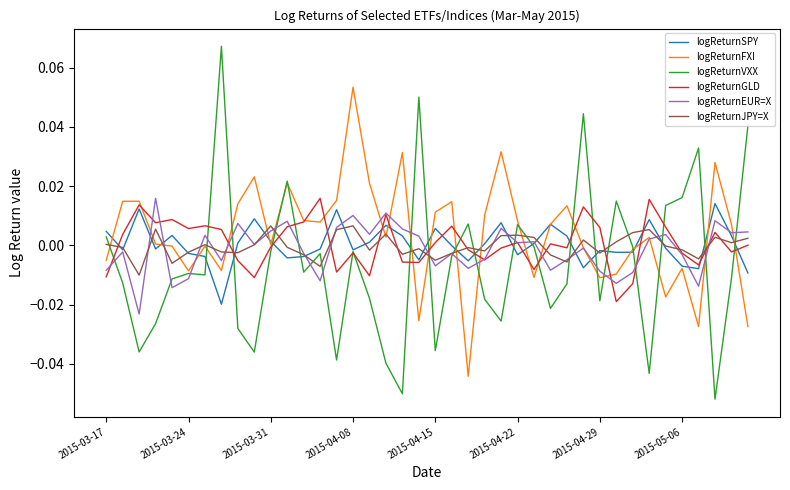

Which series has the largest range (max minus min)?

logReturnVXX